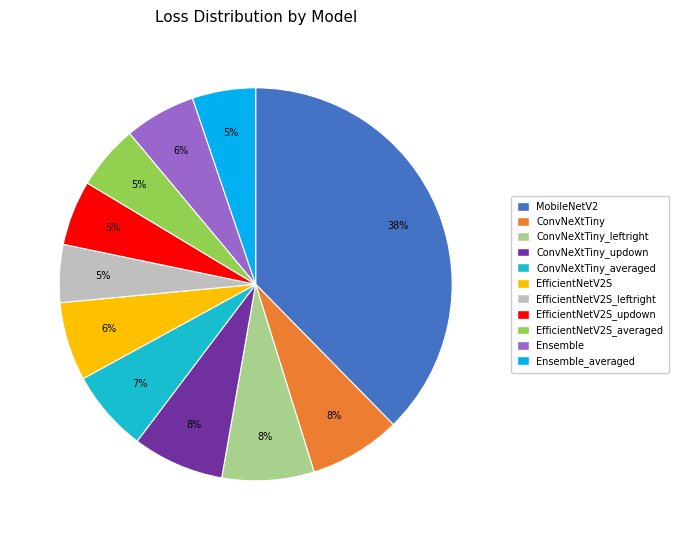

Does Ensemble_averaged account for over 50% of the chart?

No